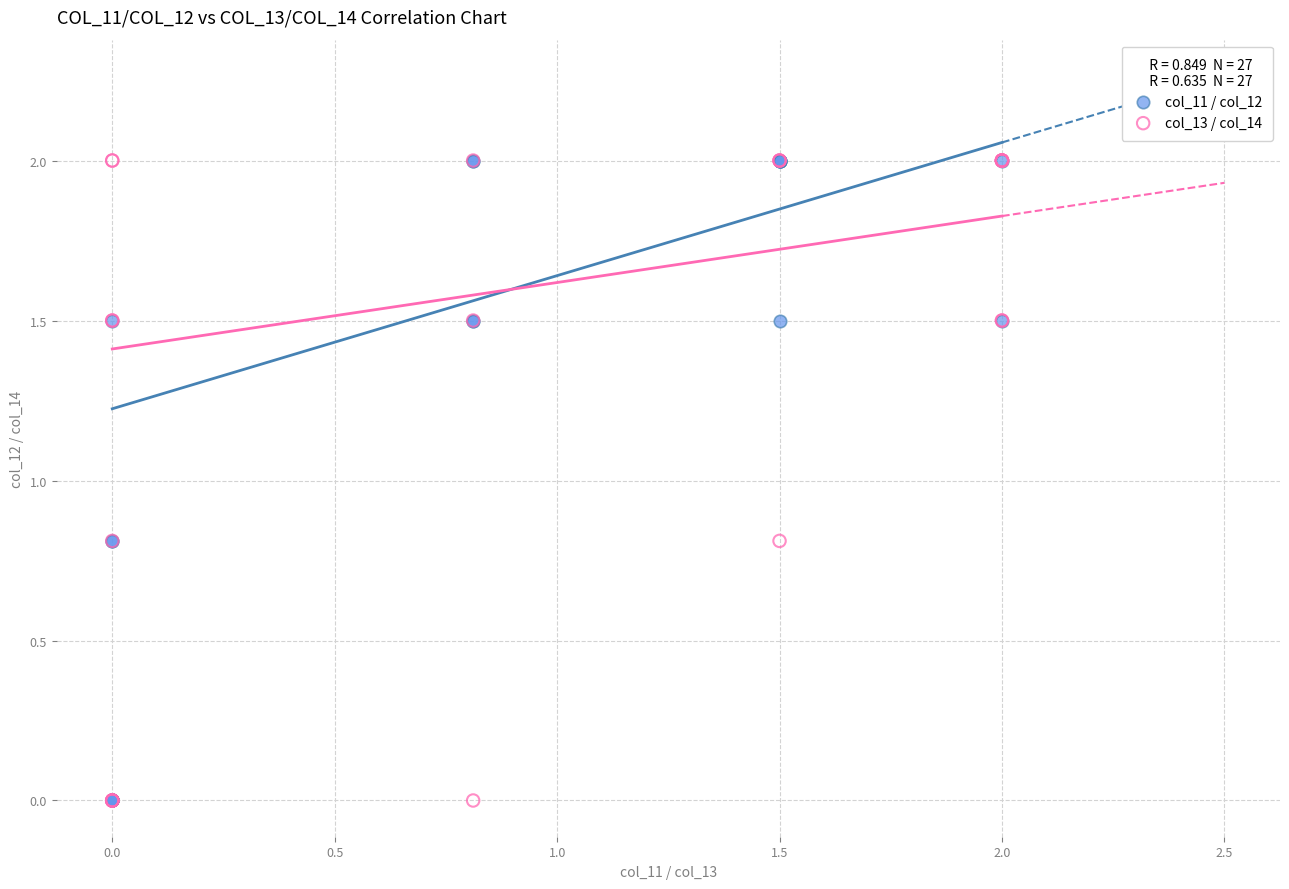

What are all the series names shown in the legend?

col_11 / col_12, col_13 / col_14